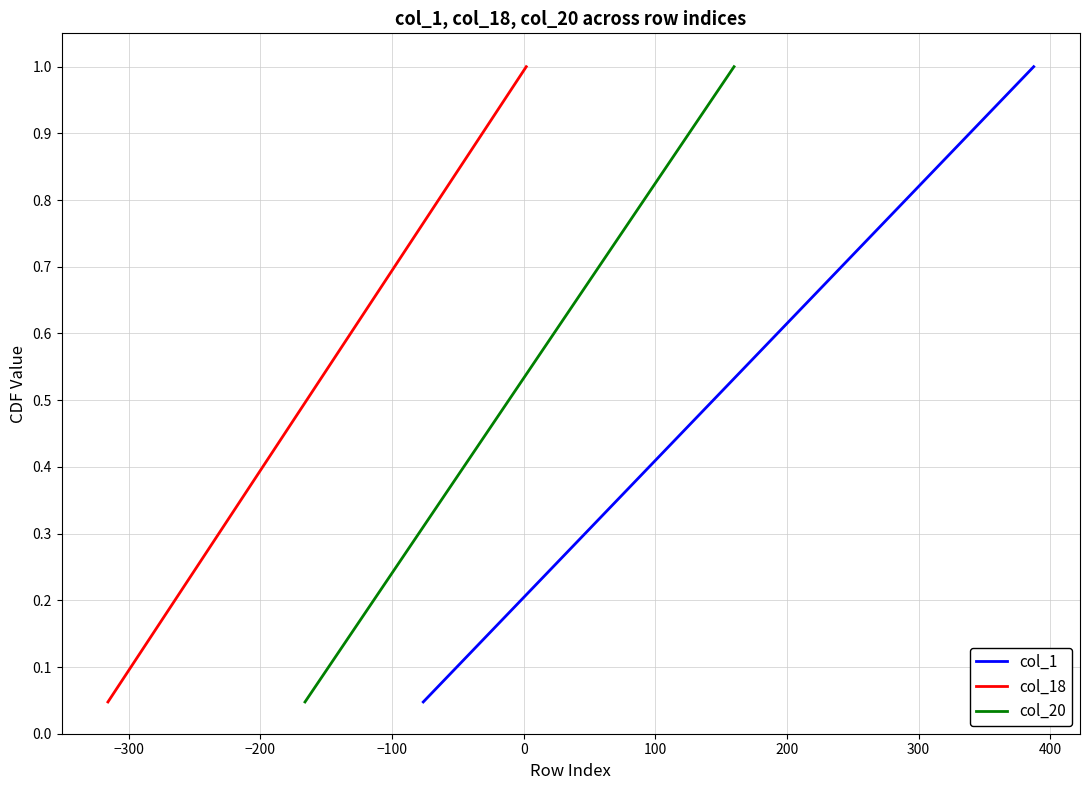

The col_18 series shows 0.4 at 15. True or false?

False